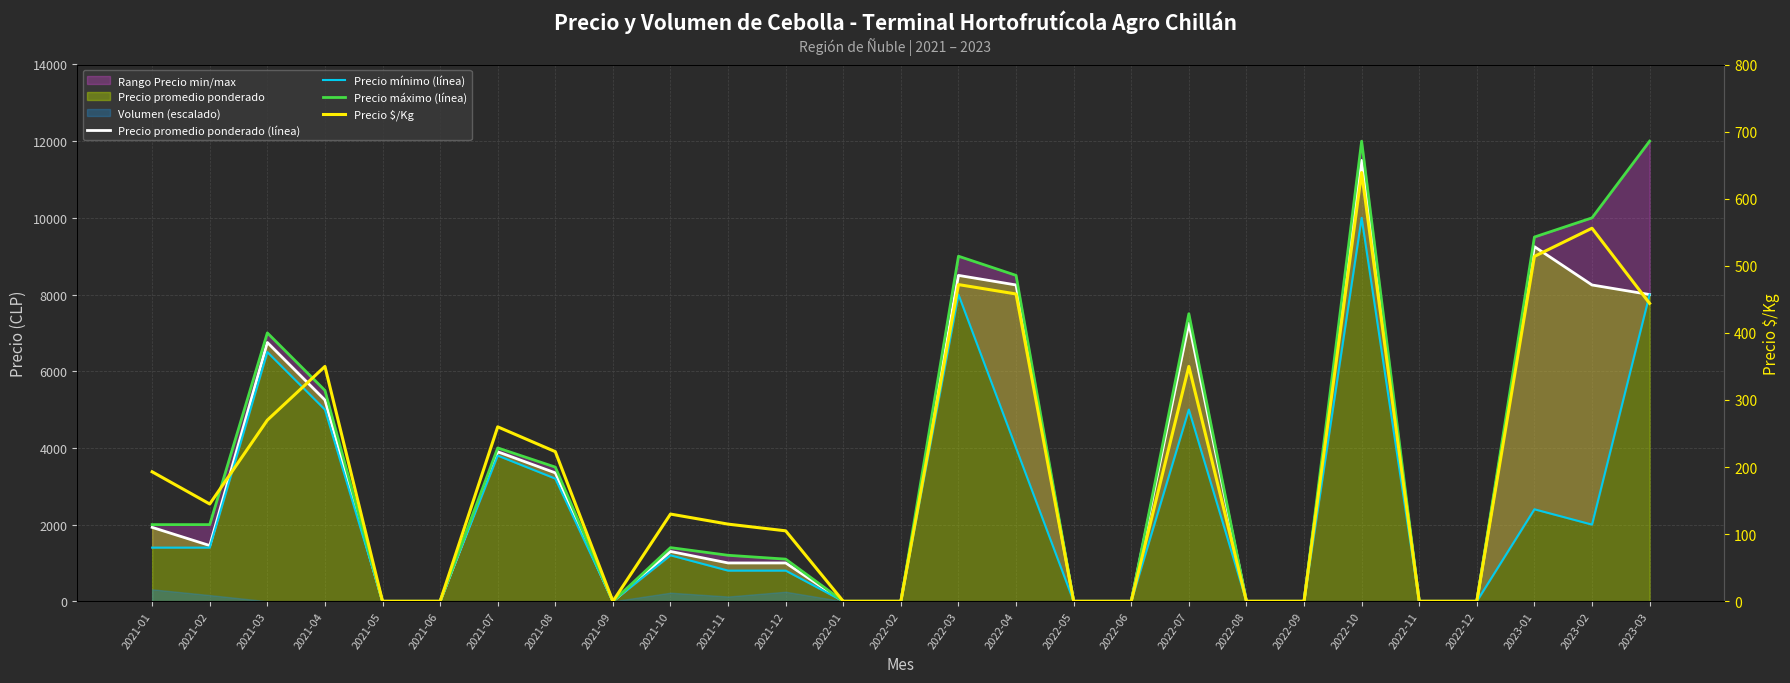

Which series changed the most between 2021-03 and 2023-03?

Precio máximo (línea)